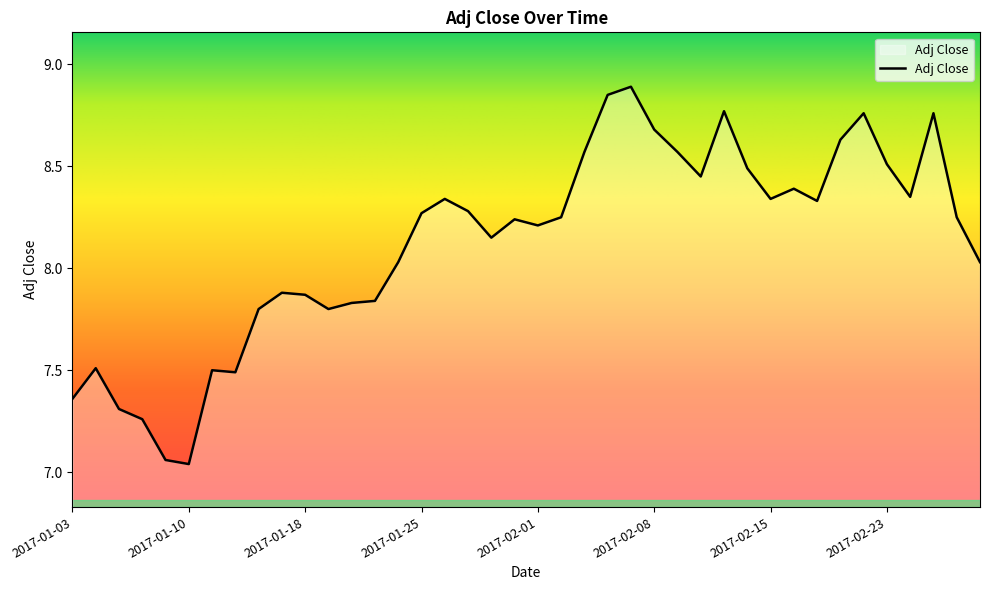

How many lines are shown in the chart?

1